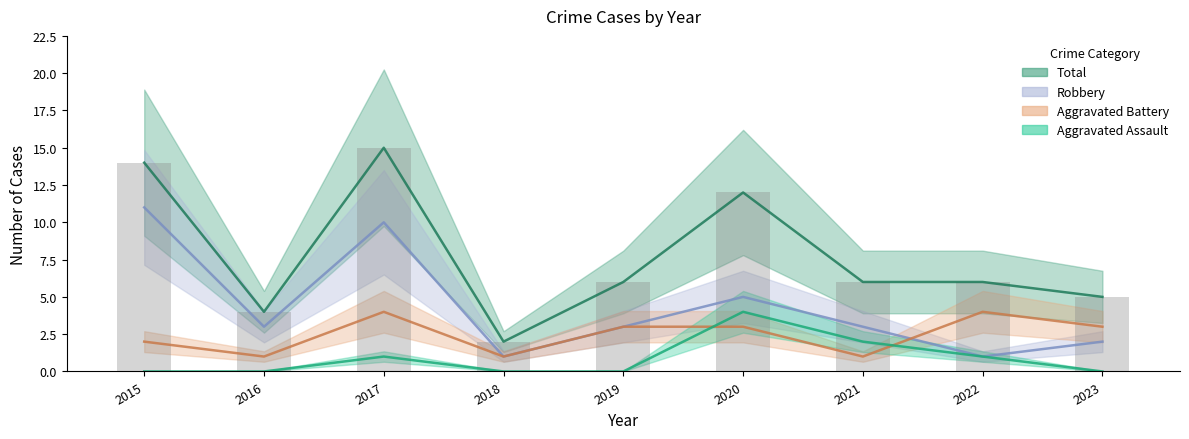

List the series in order of their overall mean, highest first.

Total, Robbery, Aggravated Battery, Aggravated Assault